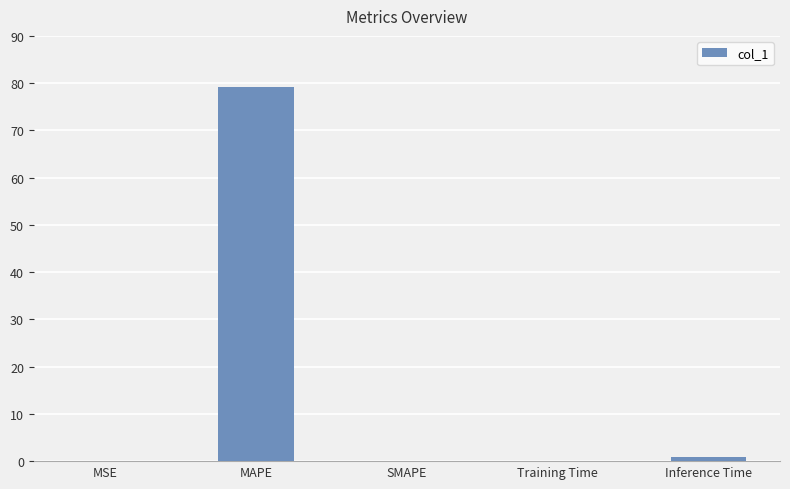

The chart shows a value of -39.1 at SMAPE. True or false?

False